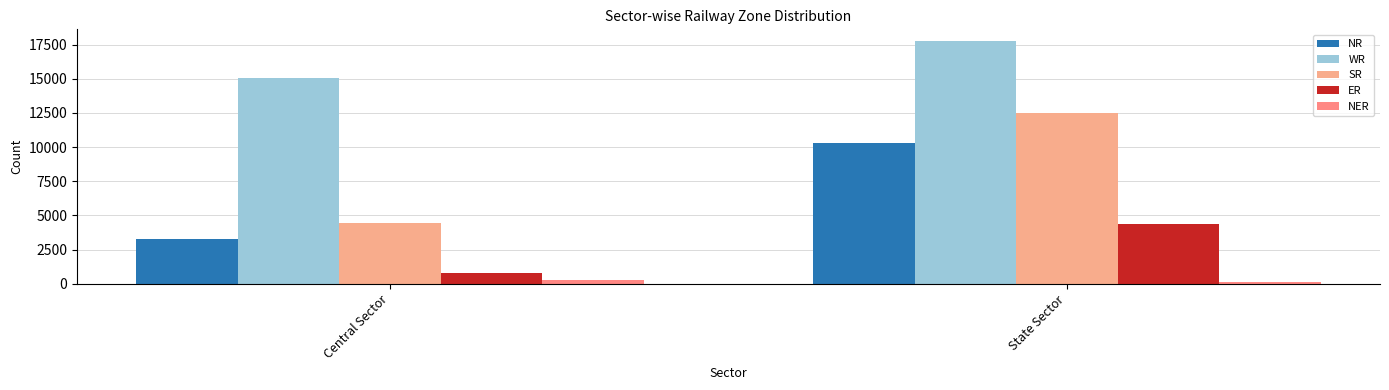

The value of ER at Central Sector is 810. True or false?

True